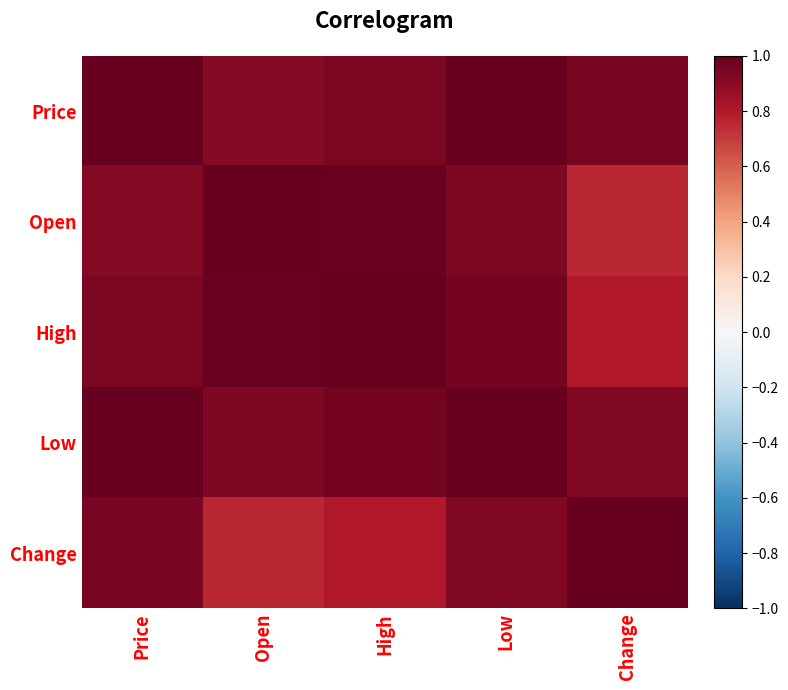

How many categories are shown in the chart?

5